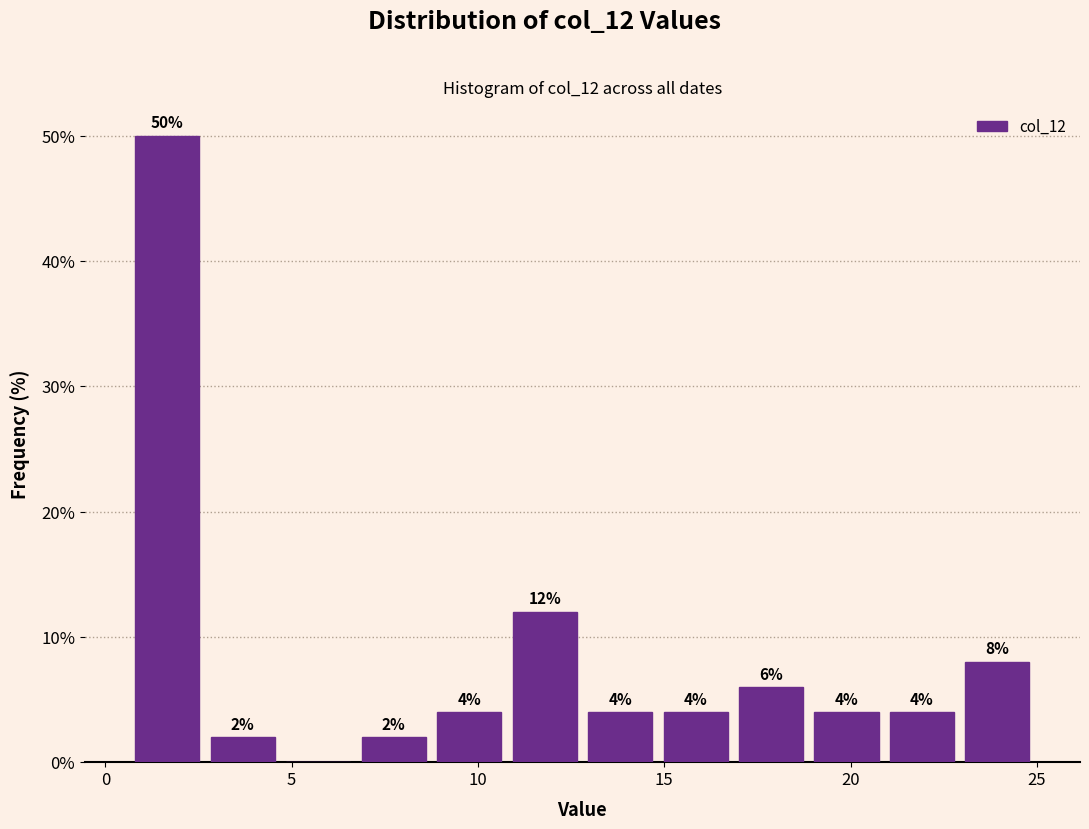

Which range on the x-axis has the tallest bar?

0.5 to 2.5